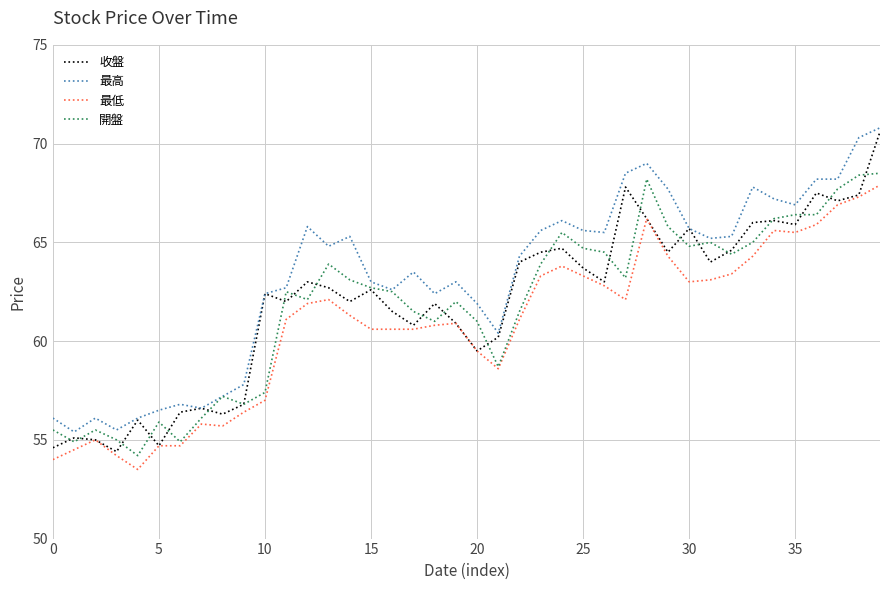

What is the difference between the maximum and second lowest values in the 最低 series?

13.9